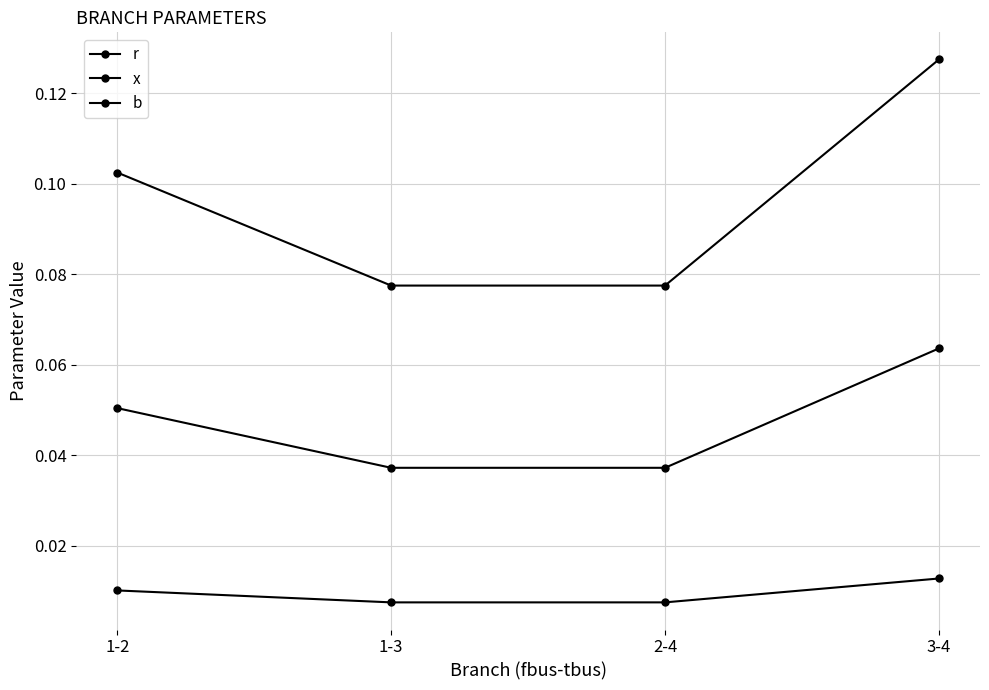

How many lines are shown in the chart?

3